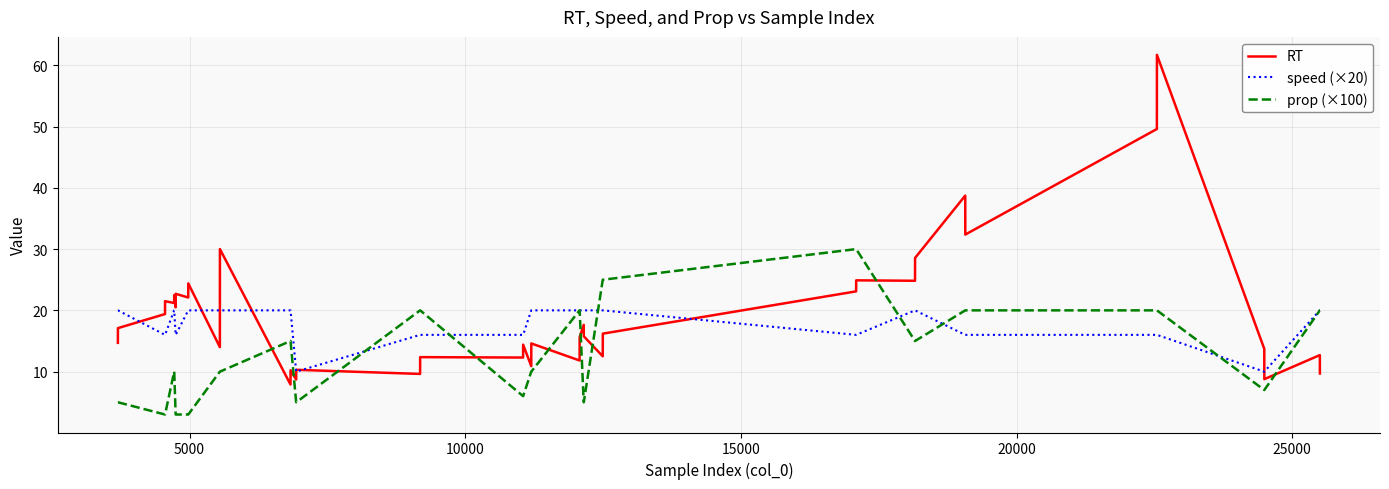

List the series in order of their overall mean, highest first.

RT, speed (×20), prop (×100)